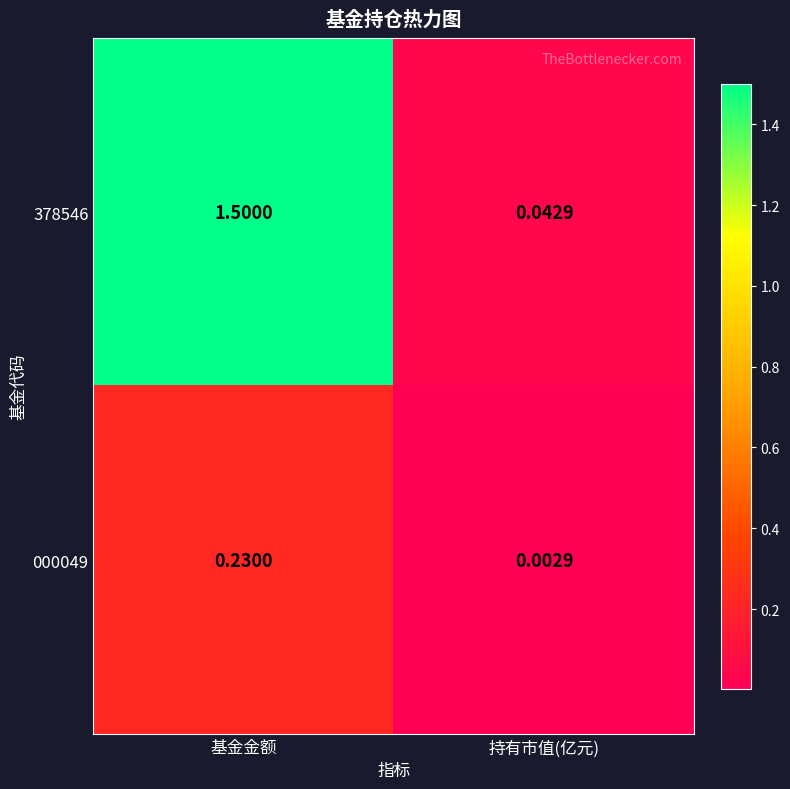

At which category is the sum across all series the highest?

基金金额